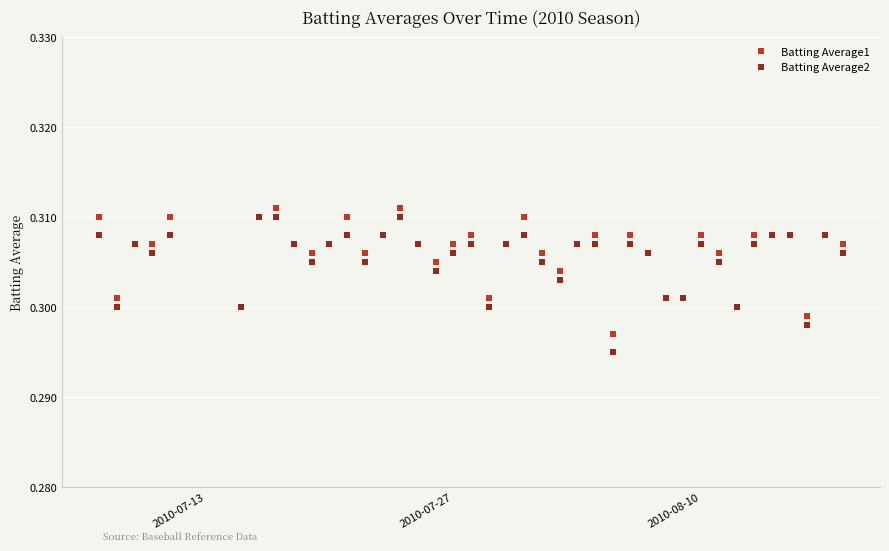

What are all the series names shown in the legend?

Batting Average1, Batting Average2